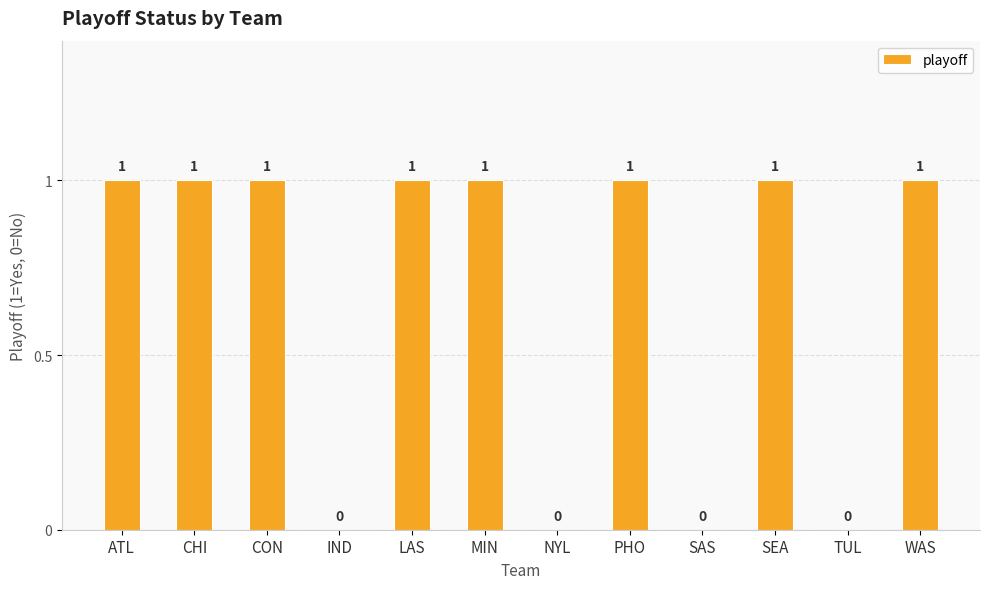

What is the ratio of the value at CHI to the value at ATL?

1.0